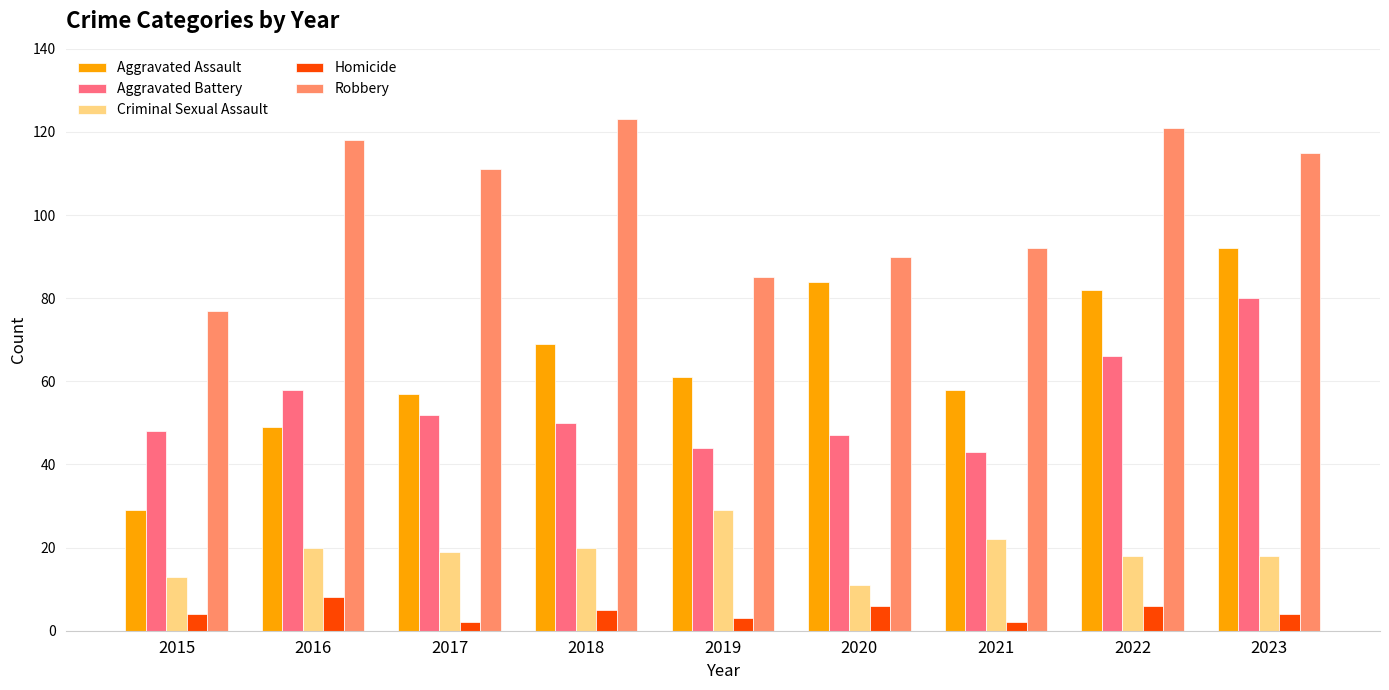

What is the value of the Aggravated Battery bar at the 3rd from the left?

52